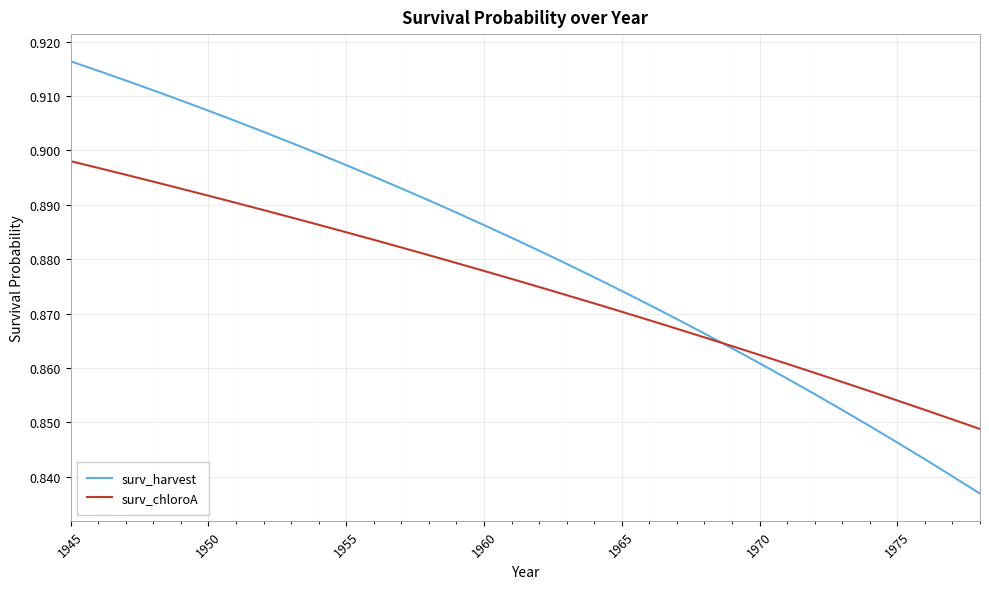

Which series has the largest total across all categories?

surv_harvest